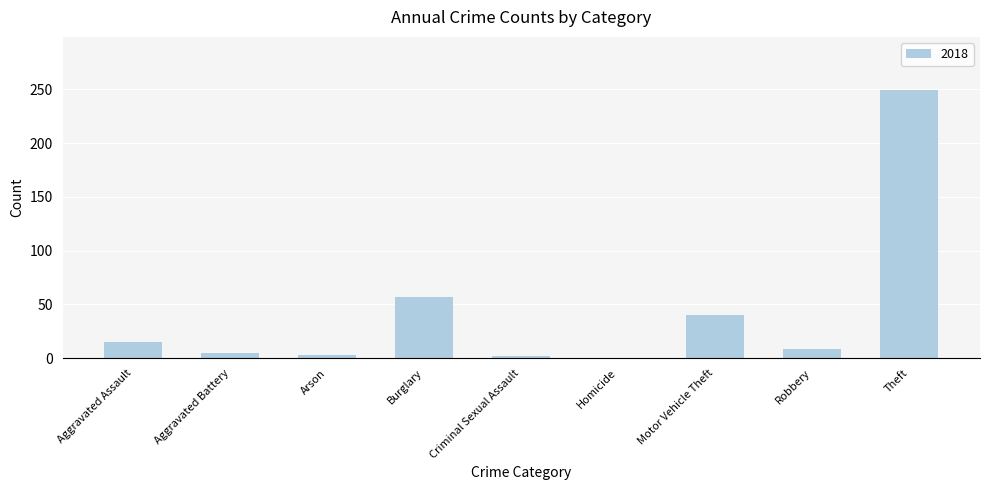

The chart shows a value of 40 at Motor Vehicle Theft. True or false?

True